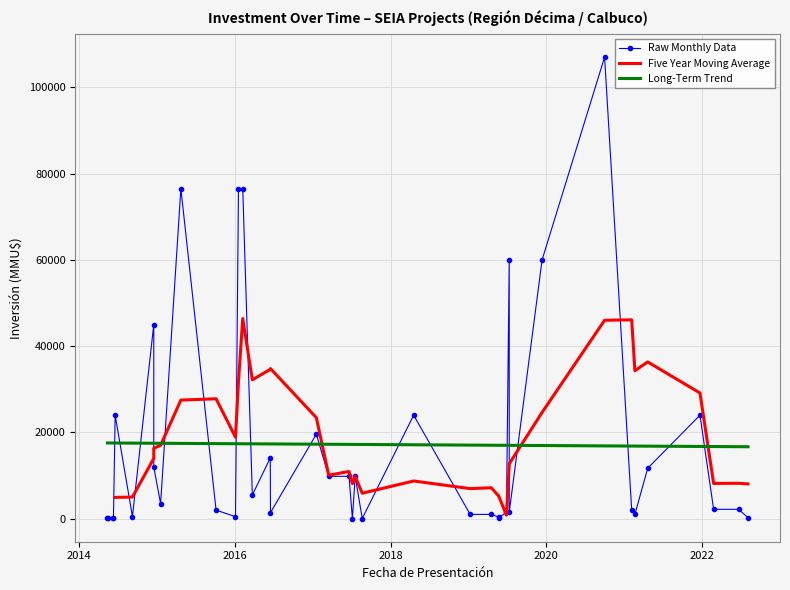

Rank the categories by value from lowest to highest.

06/07/2017, 21/08/2017, 15/05/2014, 12/06/2014, 11/06/2014, 22/05/2019, 19/05/2014, 03/08/2022, 22/05/2019, 05/01/2016, 09/09/2014, 19/02/2021, 18/04/2019, 09/01/2019, 17/06/2016, 11/07/2019, 28/06/2019, 04/02/2021, 06/10/2015, 20/06/2022, 23/02/2022, 19/01/2015, 24/03/2016, 19/07/2017, 20/06/2017, 17/03/2017, 20/04/2021, 18/12/2014, 16/06/2016, 18/01/2017, 21/12/2021, 19/04/2018, 20/06/2014, 18/12/2014, 12/12/2019, 11/07/2019, 08/02/2016, 19/01/2016, 24/04/2015, 30/09/2020